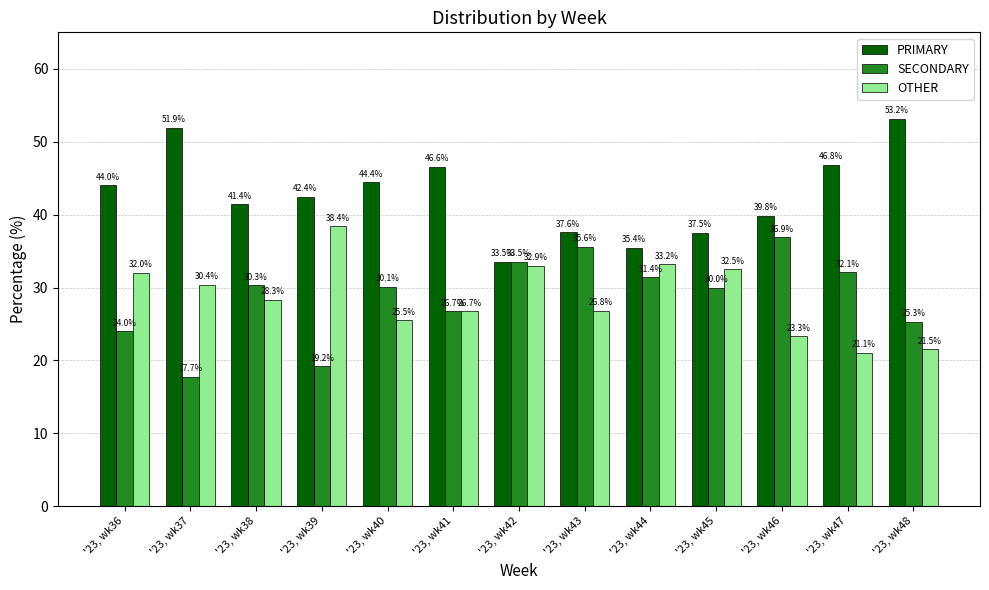

What is the average value of the SECONDARY series?

28.7